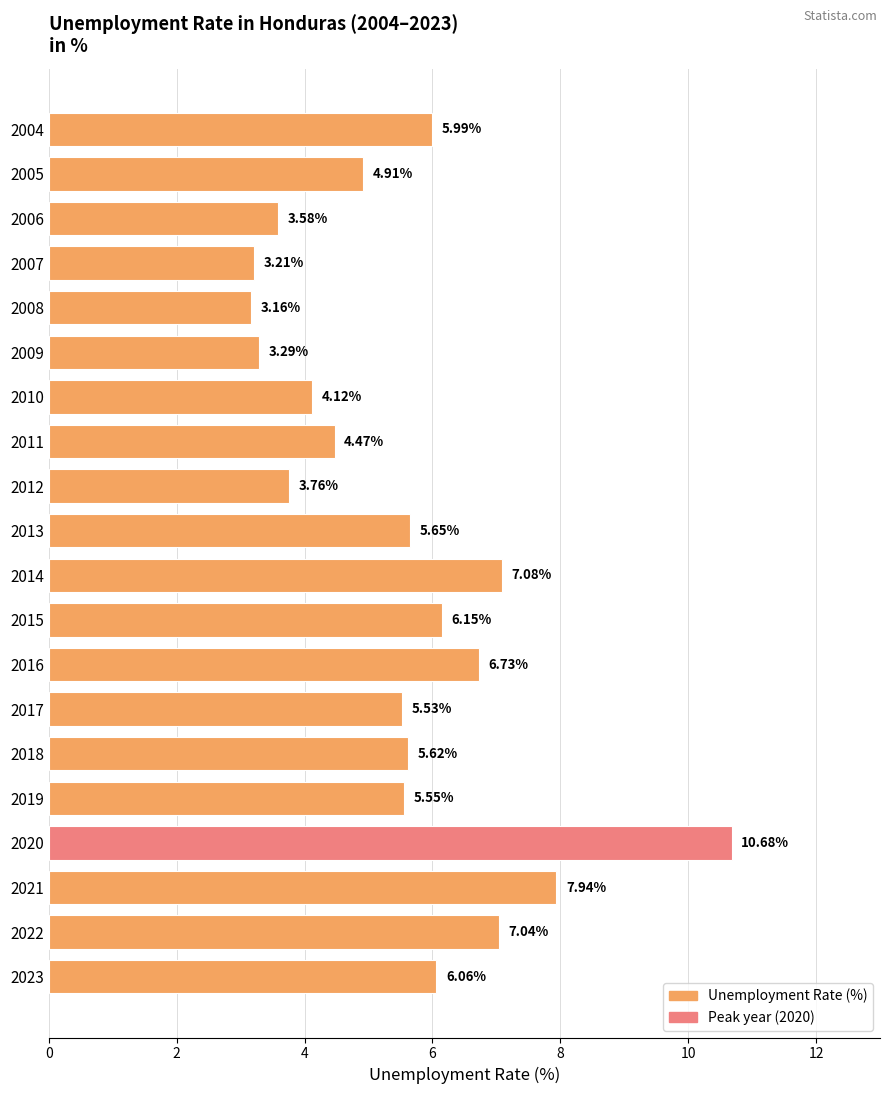

At which category does the chart reach its peak across all series?

2020